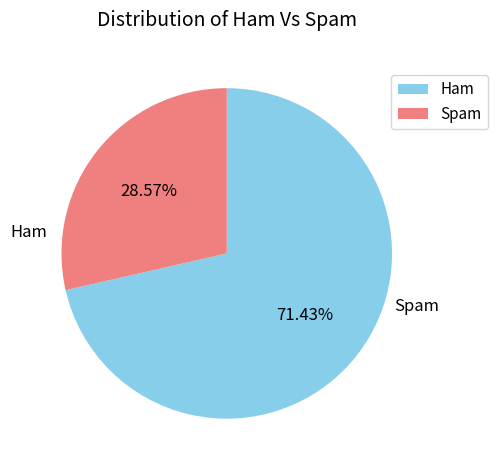

Which category has the smallest portion of the pie?

Spam